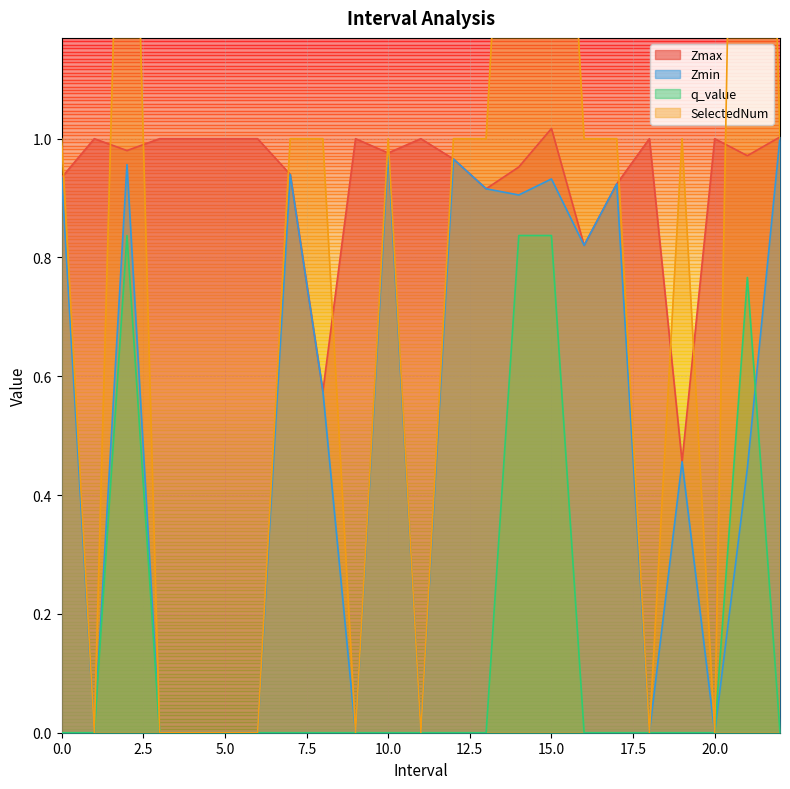

Which category has the lowest value in the SelectedNum series?

1.0